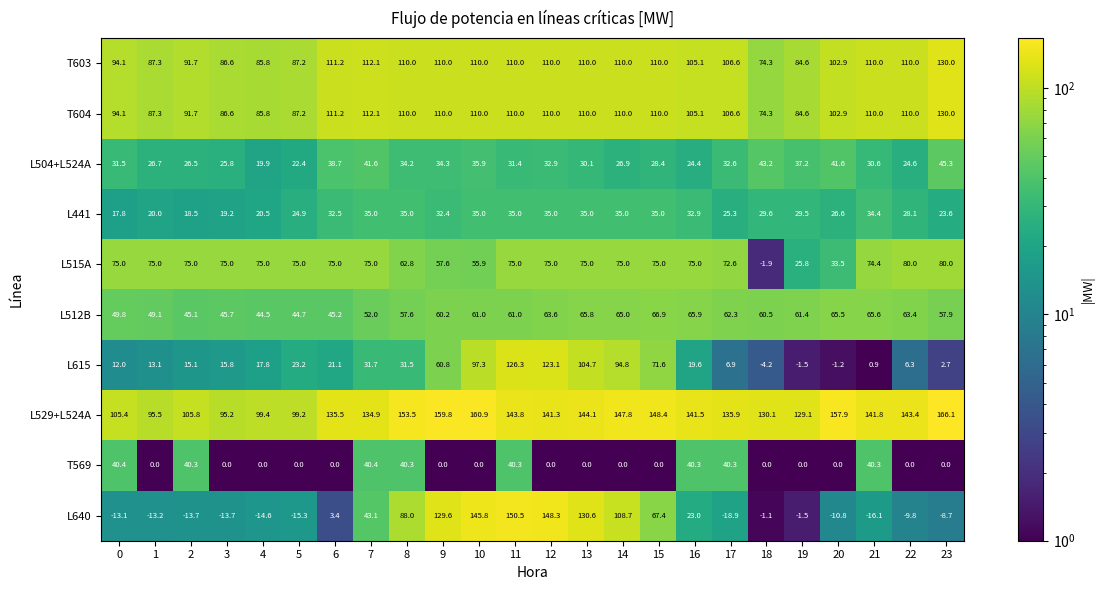

Which category has the lowest value across all series?

17